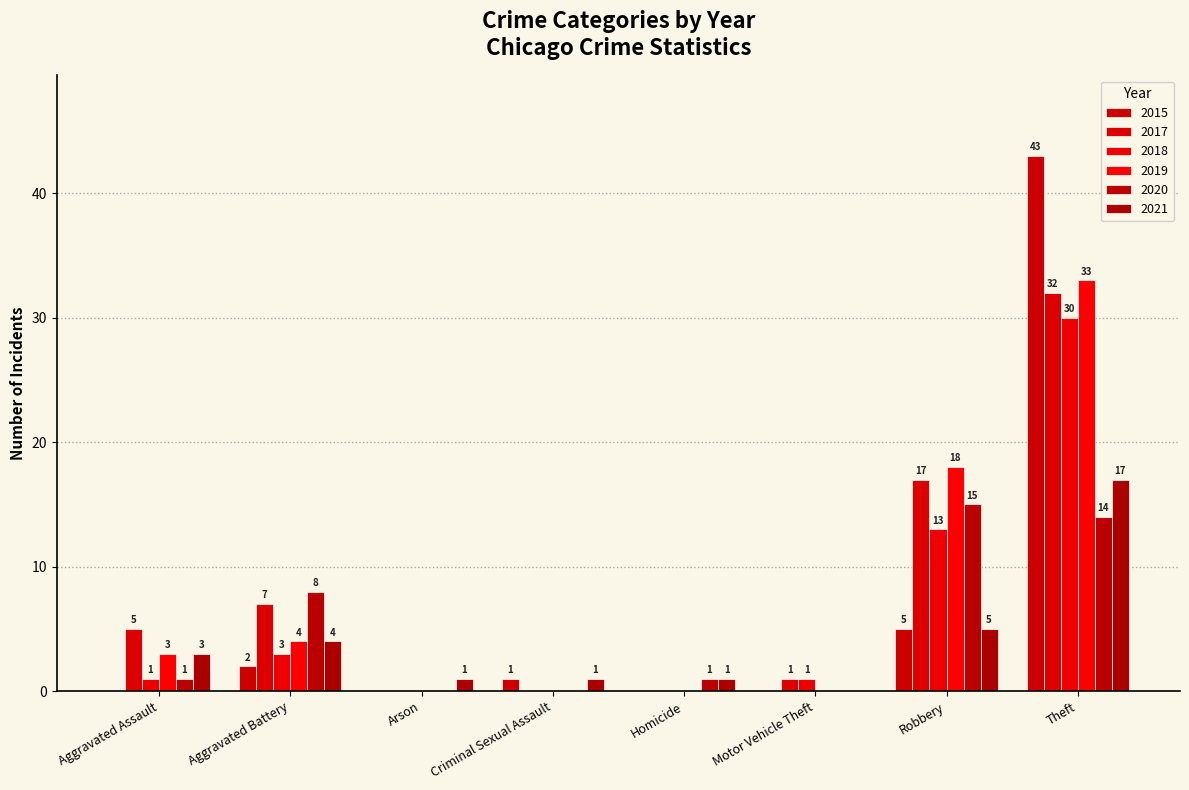

Are the bars horizontal?

No